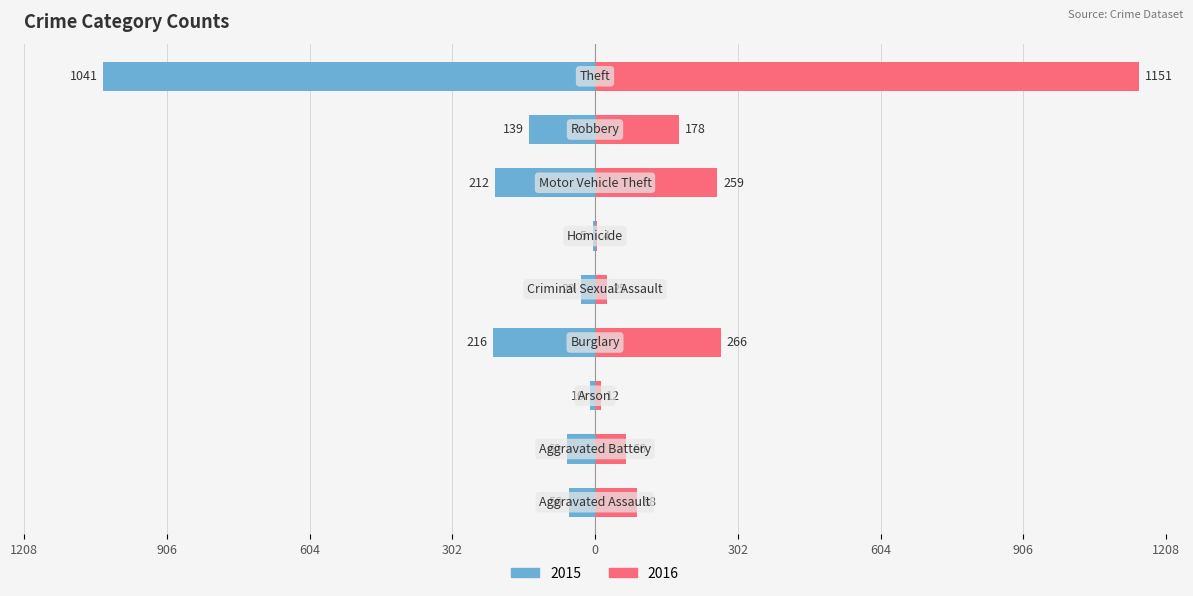

The value of 2015 at Homicide is -5. True or false?

True